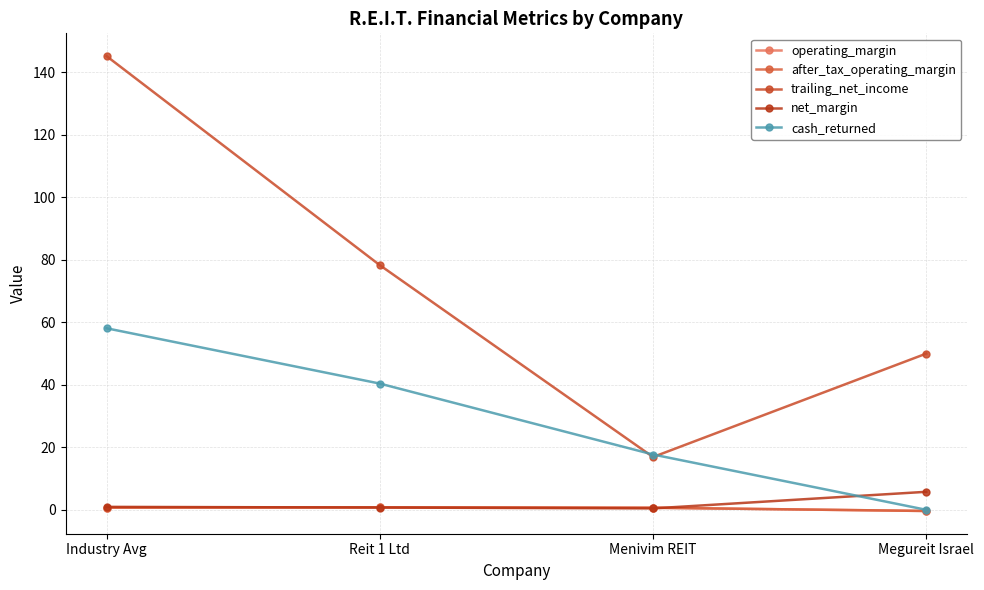

Is this an area chart (filled region under the line)?

No